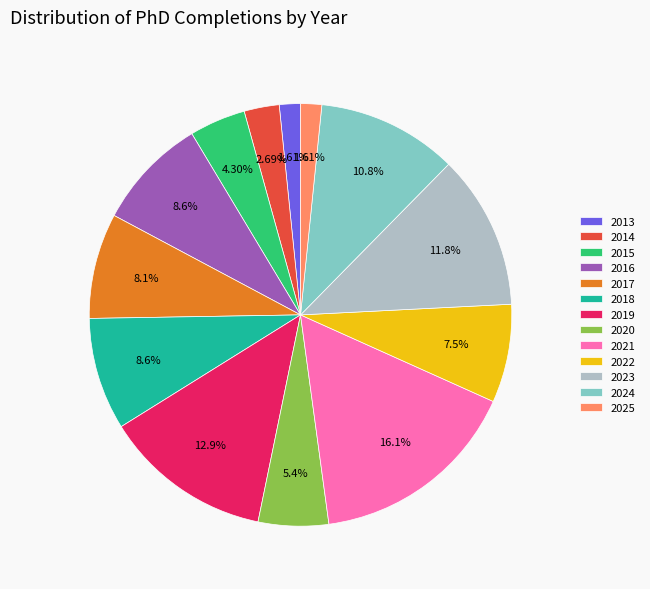

What is the total percentage of 2018 and 2022?

16.1%